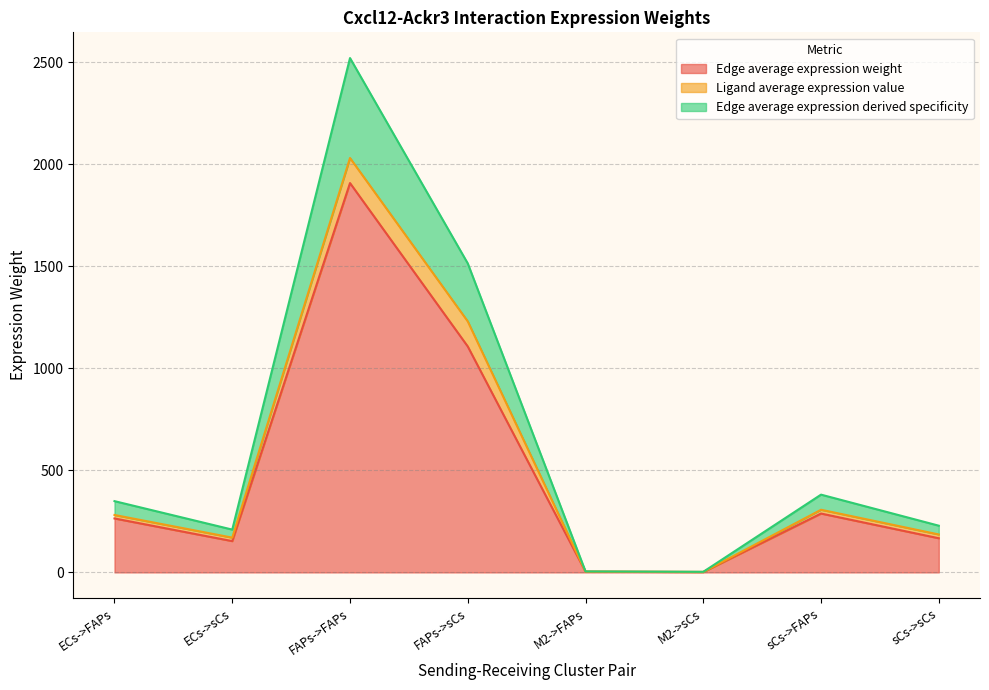

Which series changed the most between ECs->FAPs and sCs->FAPs?

Edge average expression derived specificity